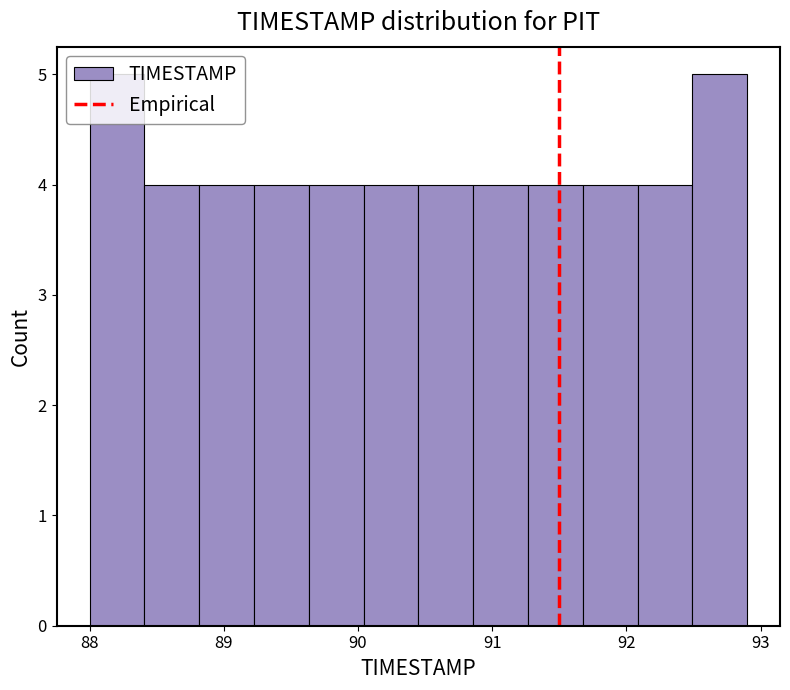

Reading left to right, transcribe this chart: for each bar, give the range it covers on the x-axis and its height. Neither the bar edges nor the heights are printed on the chart, so give them approximately, as read against the axes.

88.0 to 88.4: 5
88.4 to 88.8: 4
88.8 to 89.2: 4
89.2 to 89.6: 4
89.6 to 90.0: 4
90.0 to 90.5: 4
90.5 to 90.9: 4
90.9 to 91.3: 4
91.3 to 91.7: 4
91.7 to 92.1: 4
92.1 to 92.5: 4
92.5 to 92.9: 5